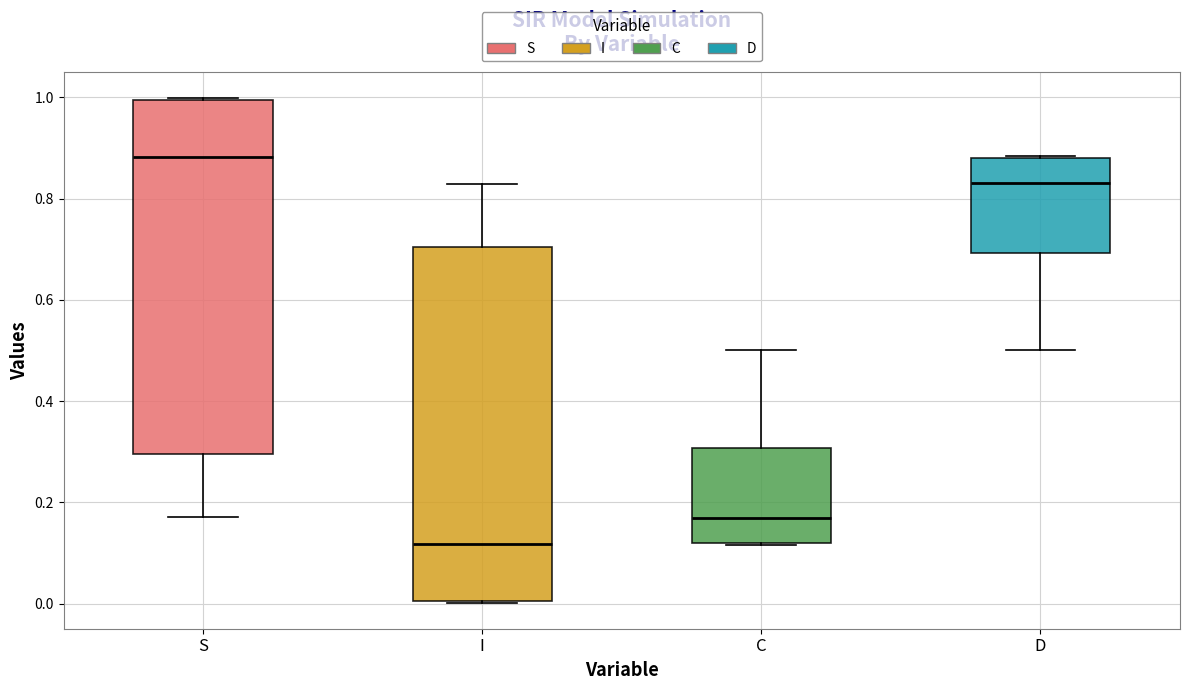

Which box has the lowest median line?

I